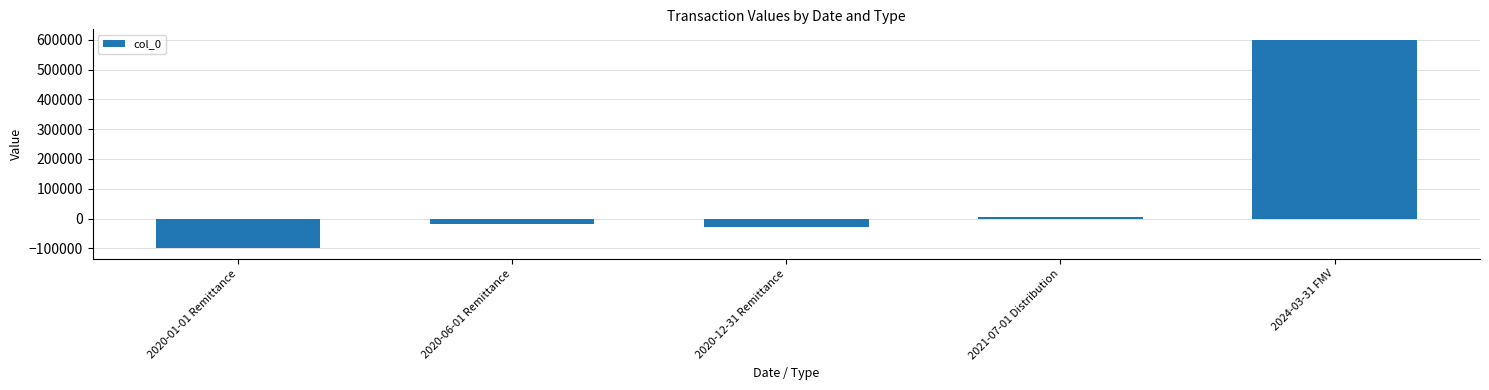

Count the number of values greater than -20000.

2